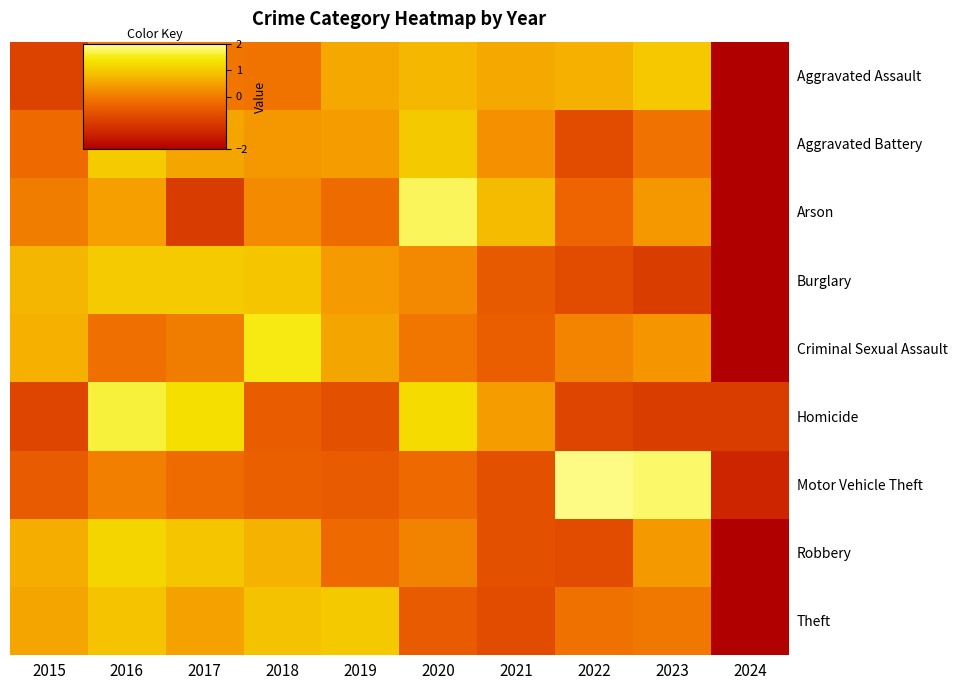

Reading right to left, what are all the values shown in this chart?

Aggravated Assault: 2024=-2.6	2023=1.0	2022=0.7	2021=0.6	2020=0.8	2019=0.6	2018=-0.1	2017=-0.0	2016=0.0	2015=-0.9
Aggravated Battery: 2024=-2.6	2023=-0.1	2022=-0.7	2021=0.3	2020=1.0	2019=0.4	2018=0.4	2017=0.5	2016=1.0	2015=-0.2
Arson: 2024=-2.2	2023=0.4	2022=-0.3	2021=0.8	2020=1.8	2019=-0.2	2018=0.2	2017=-1.0	2016=0.5	2015=0.0
Burglary: 2024=-2.2	2023=-1.0	2022=-0.7	2021=-0.5	2020=0.2	2019=0.4	2018=0.9	2017=1.0	2016=1.0	2015=0.7
Criminal Sexual Assault: 2024=-2.6	2023=0.4	2022=0.1	2021=-0.4	2020=-0.1	2019=0.5	2018=1.5	2017=0.0	2016=-0.1	2015=0.7
Homicide: 2024=-1.0	2023=-1.0	2022=-0.8	2021=0.4	2020=1.2	2019=-0.6	2018=-0.4	2017=1.3	2016=1.6	2015=-0.8
Motor Vehicle Theft: 2024=-1.4	2023=1.8	2022=1.9	2021=-0.7	2020=-0.2	2019=-0.5	2018=-0.4	2017=-0.2	2016=0.1	2015=-0.5
Robbery: 2024=-2.4	2023=0.4	2022=-0.7	2021=-0.6	2020=0.1	2019=-0.2	2018=0.7	2017=0.9	2016=1.2	2015=0.6
Theft: 2024=-2.5	2023=-0.0	2022=-0.1	2021=-0.7	2020=-0.5	2019=1.0	2018=0.9	2017=0.5	2016=0.9	2015=0.5